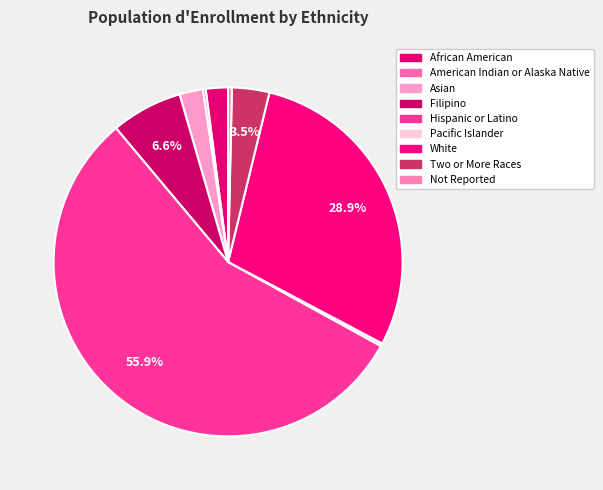

Rank the categories by value from highest to lowest.

Hispanic or Latino, White, Filipino, Two or More Races, Asian, African American, Not Reported, American Indian or Alaska Native, Pacific Islander